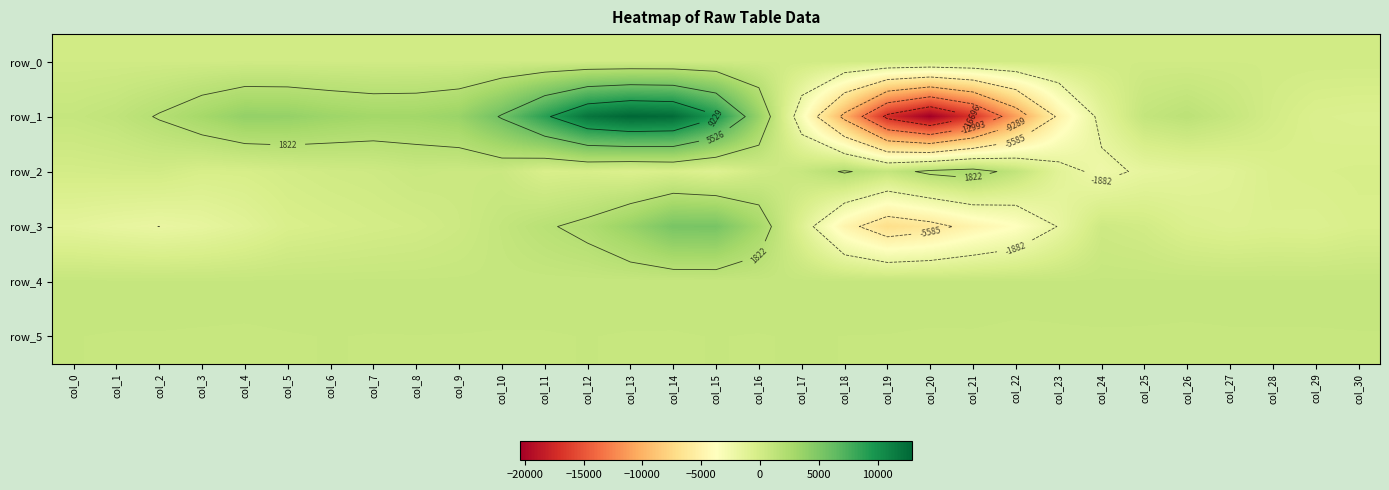

Which has a higher value, col_11 or col_21?

col_21